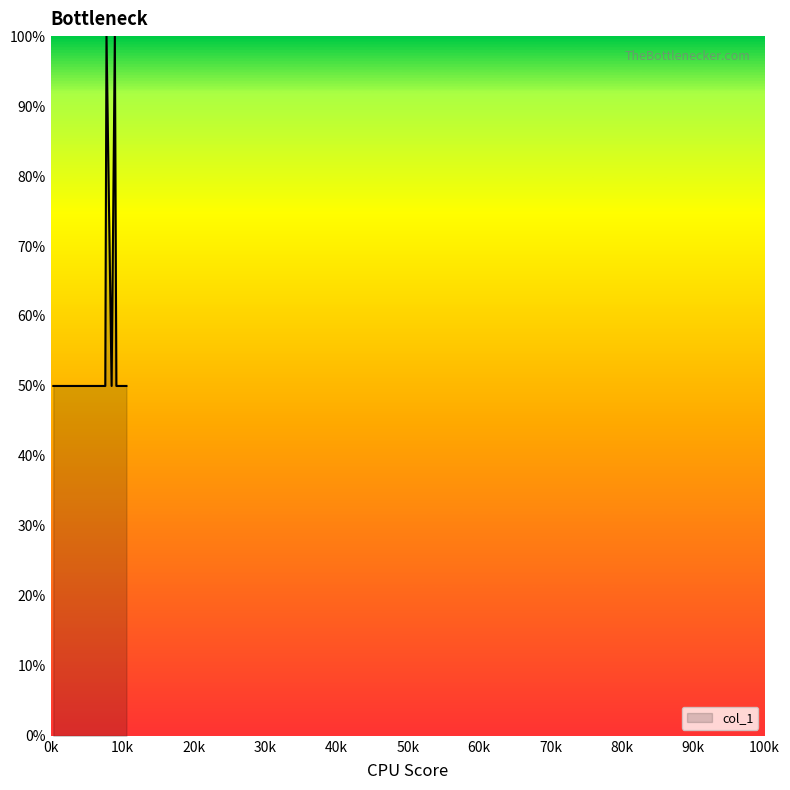

Rank the categories by value from lowest to highest.

346, 357, 386, 795, 813, 1544, 1617, 1801, 1823, 1933, 2466, 2888, 3196, 3586, 3968, 4148, 4176, 4833, 5061, 5423, 5647, 5678, 5861, 6409, 6594, 6658, 6934, 7299, 7395, 7624, 8513, 9177, 9249, 10558, 10588, 7793, 8964